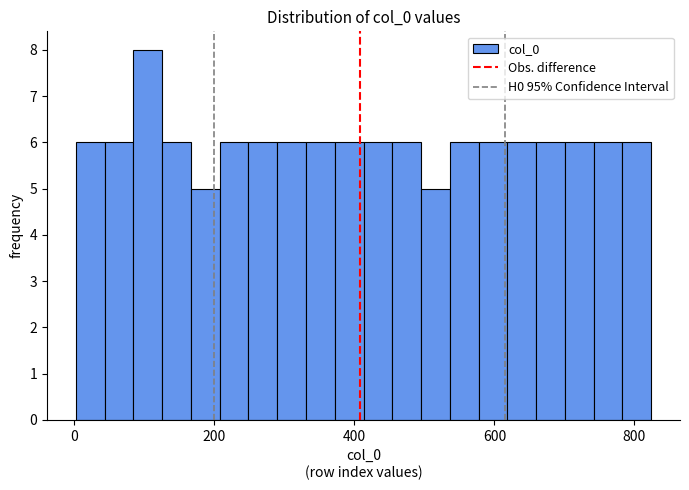

Read against the x-axis, roughly where is the centre of the tallest bar?

100